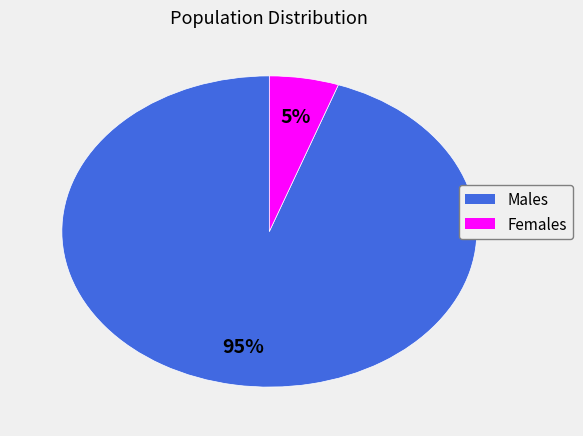

To the nearest percent, what is the average slice percentage?

50%